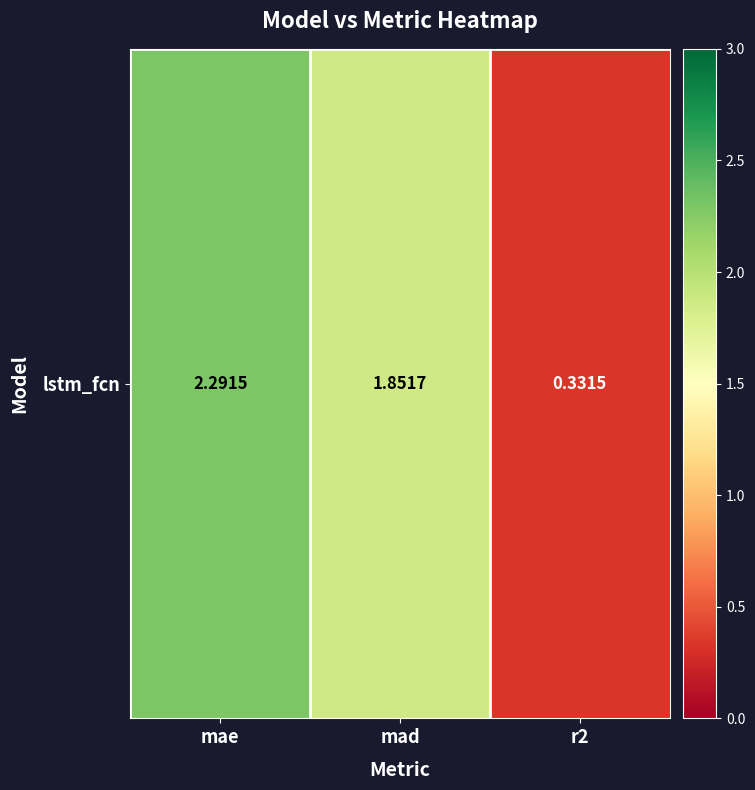

The chart shows a value of 1.6 at mae. True or false?

False